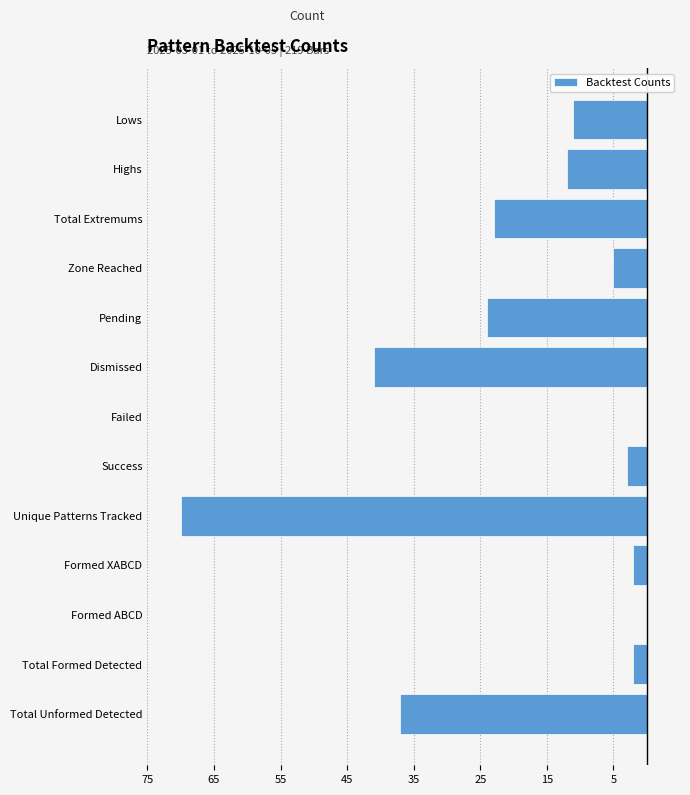

Are the bars horizontal?

Yes